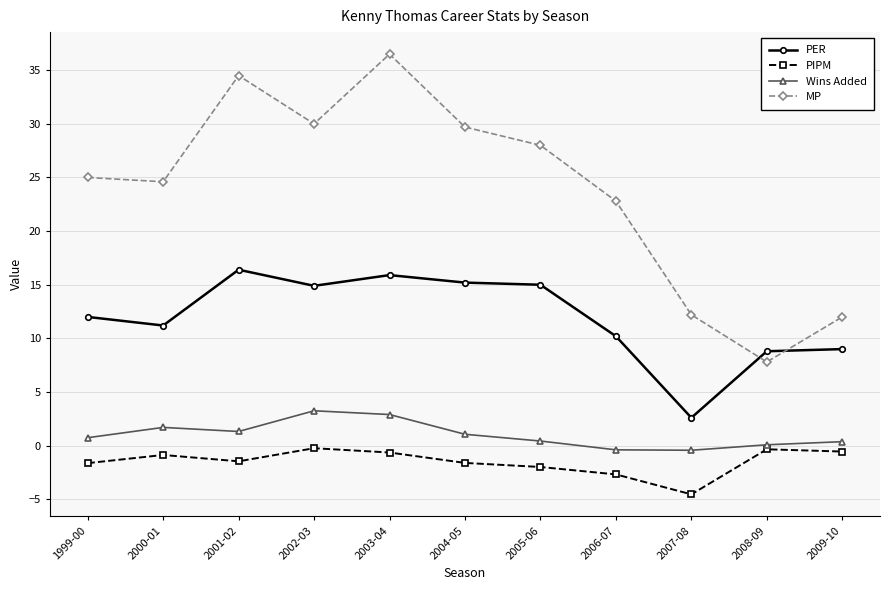

What is the approximate value of PIPM at 2001-02?

-1.5